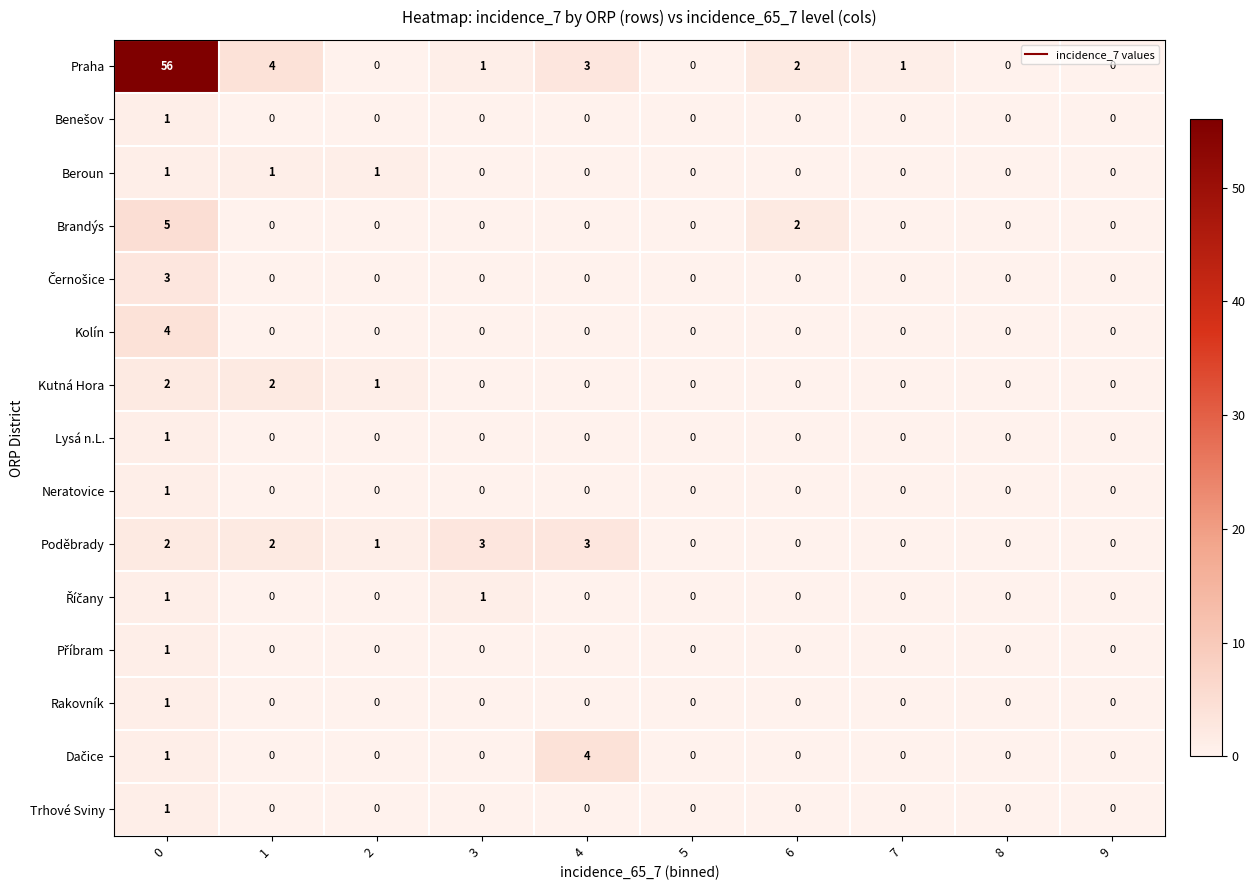

Count the Trhové Sviny values in the range 0 to 1.

10